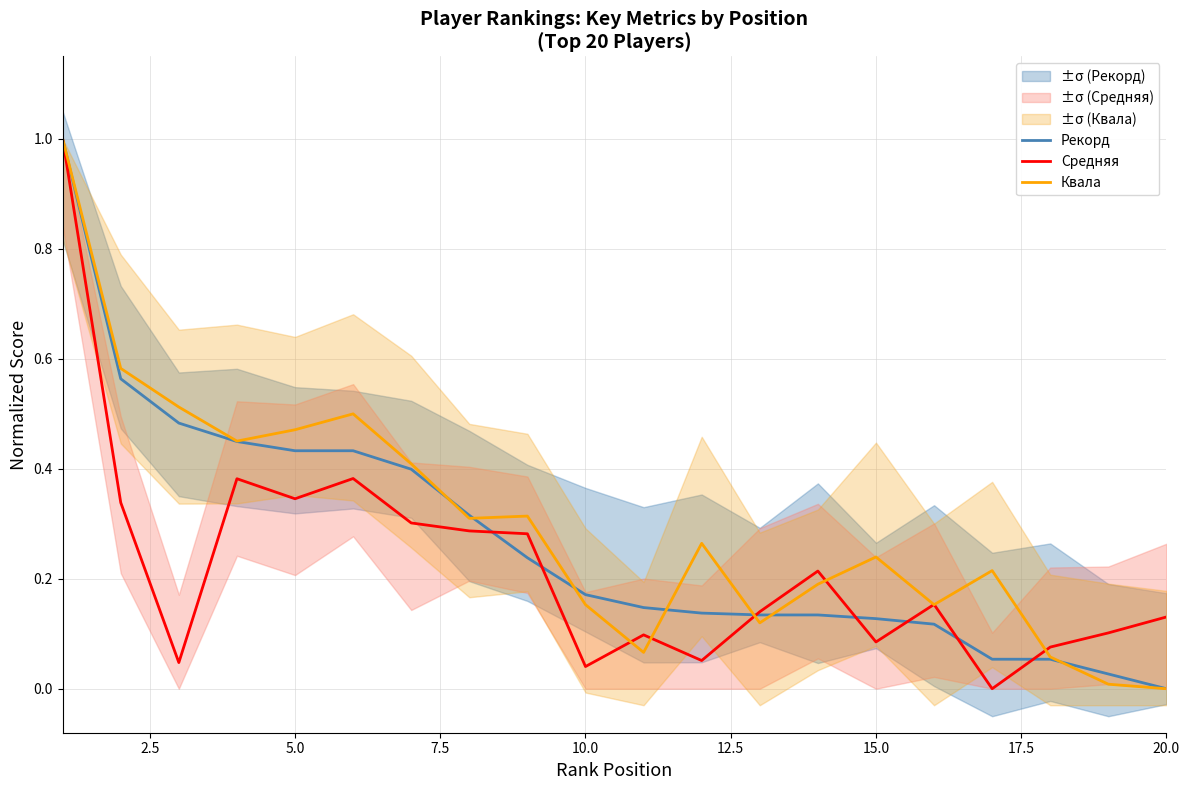

At how many categories does at least one series exceed 0?

20